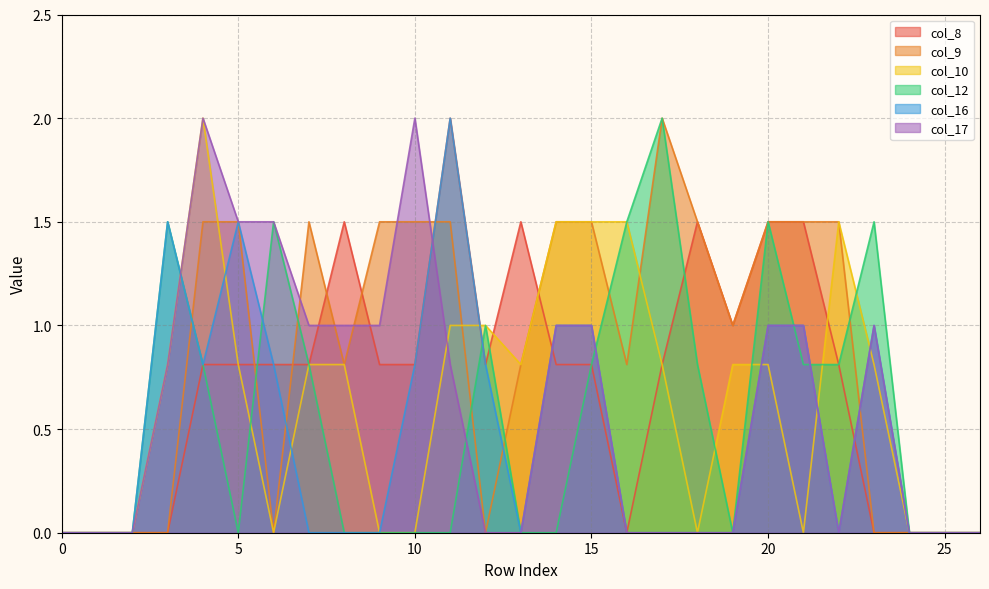

What is the highest value of the col_10 series?

2.0